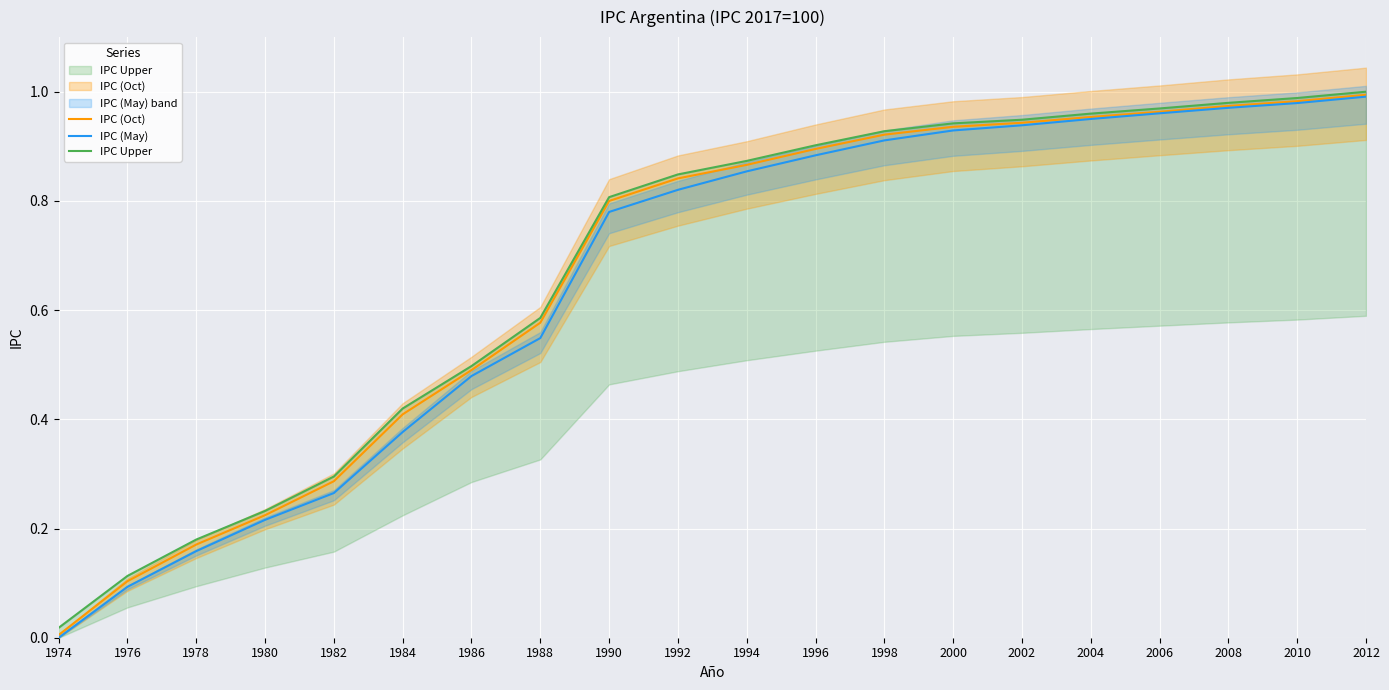

What is the average value of the IPC (Oct) series?

0.7